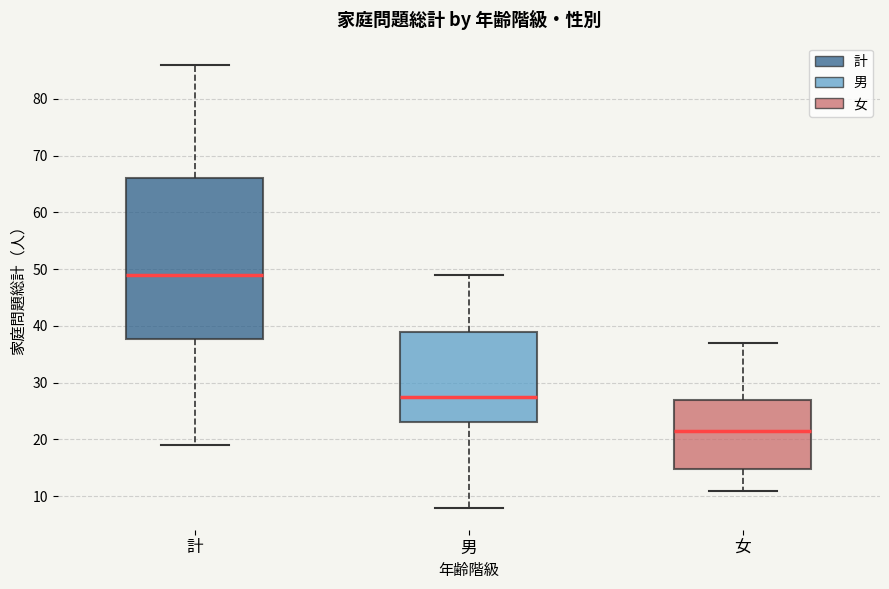

Reading left to right, transcribe this box plot: for each box, give where its median line is, the range the box spans, and where its two whiskers end, as read against the y-axis. The values are not printed on the chart, so give them approximately, as read against the axis.

計: median 49, box 38 to 66, whiskers 19 to 86
男: median 28, box 23 to 39, whiskers 8 to 49
女: median 22, box 15 to 27, whiskers 11 to 37